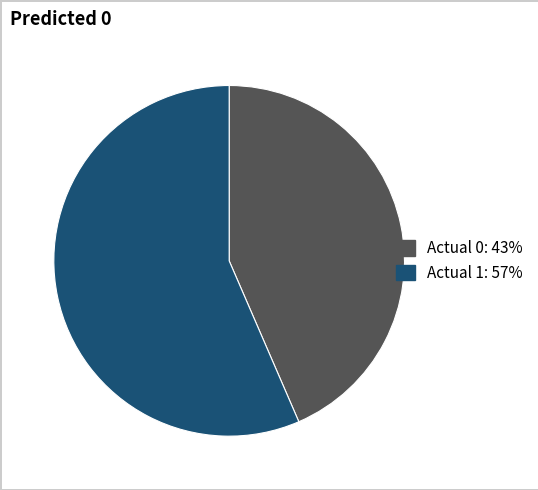

Do Actual 1 and Actual 0 together represent more than half of the pie?

Yes